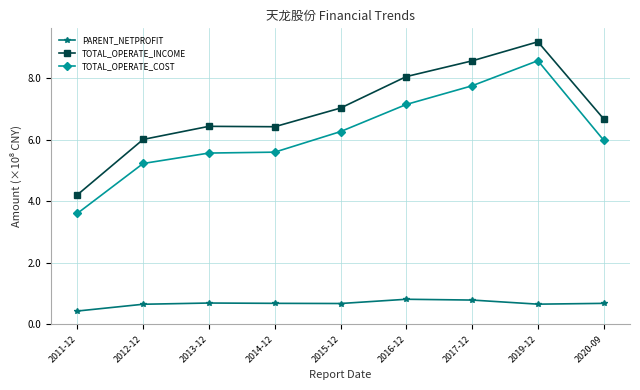

True or false: PARENT_NETPROFIT has more than 1 interior local peaks.

True